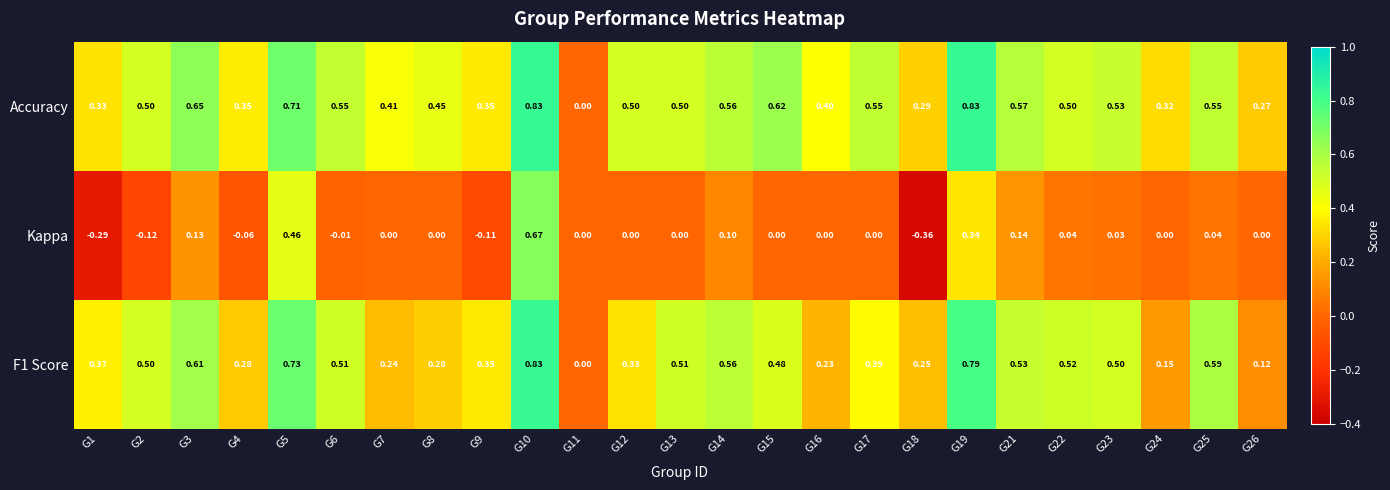

At which category does the chart reach its minimum across all series?

G18